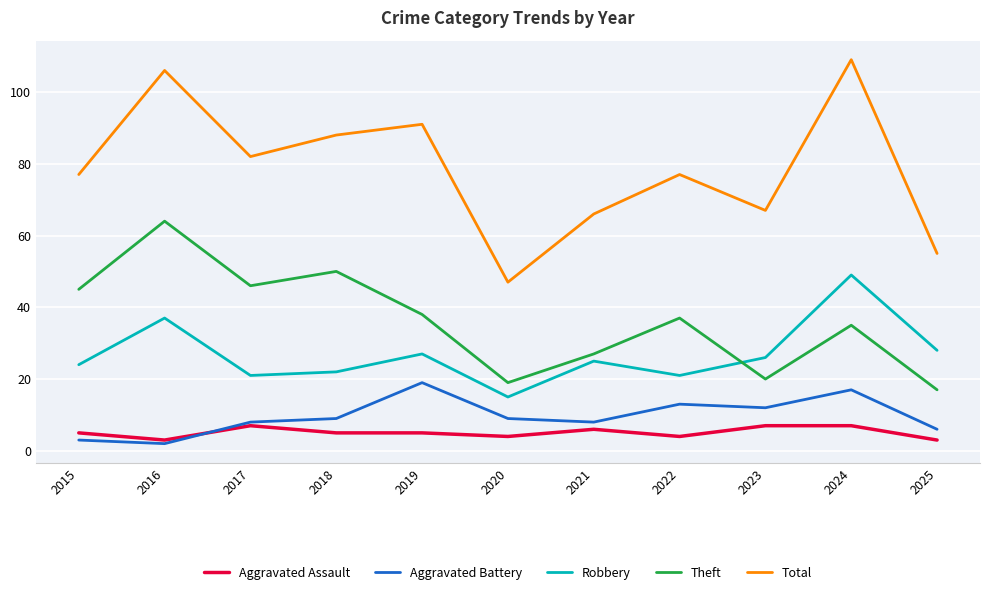

At how many categories does at least one series exceed 10?

11